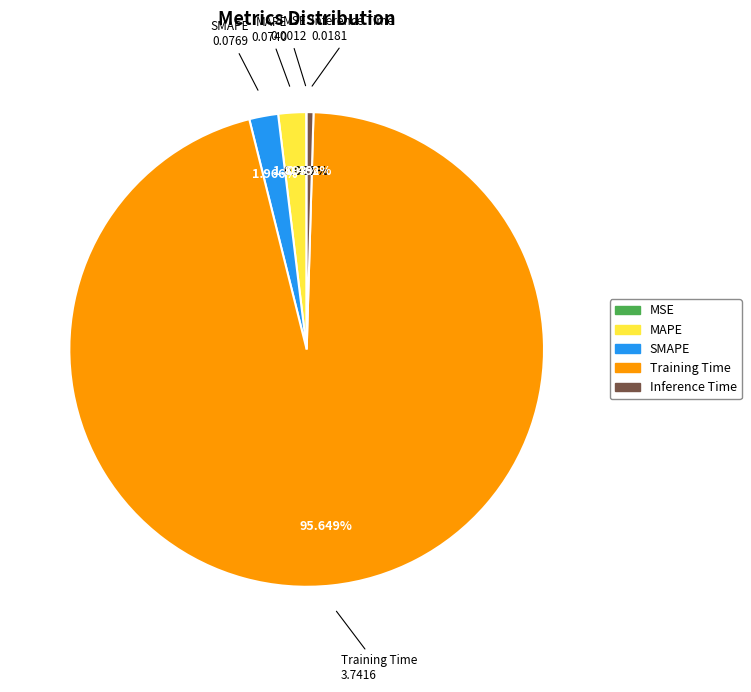

Is Training Time the majority of the pie?

Yes